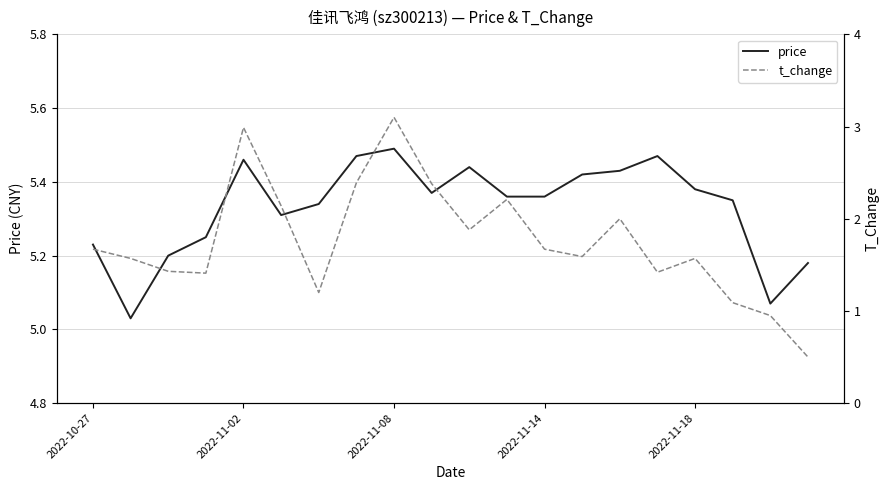

How many series are shown in this chart?

2